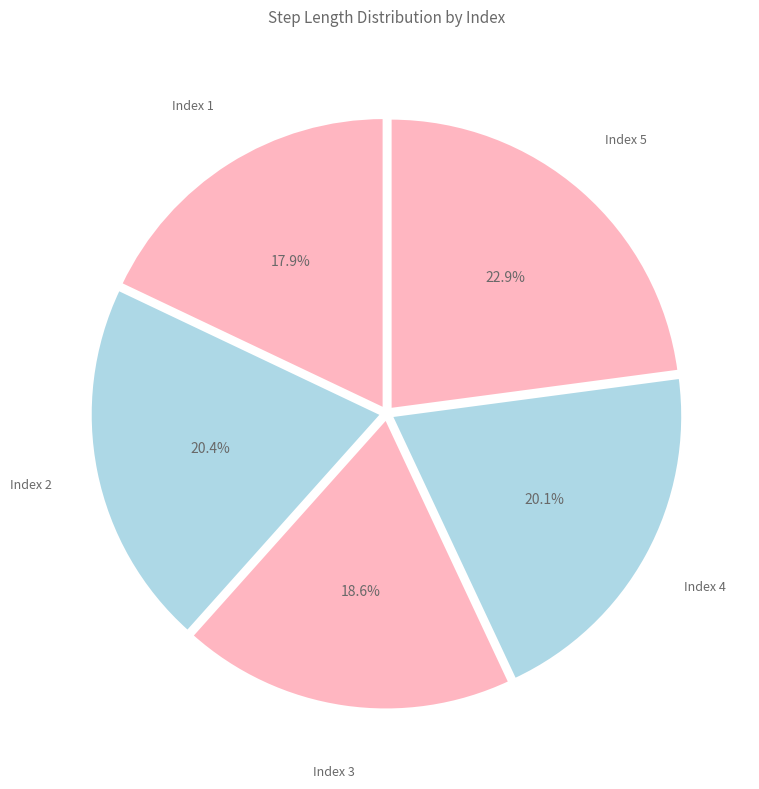

Count the number of slices in the pie.

5